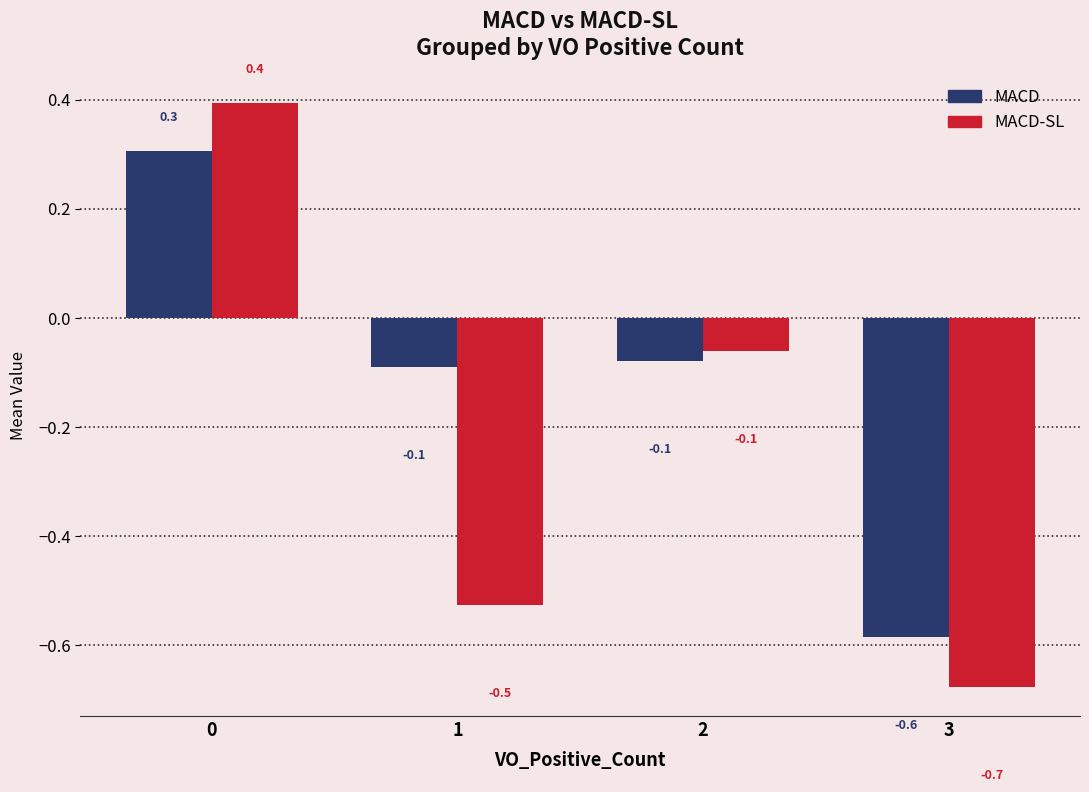

How many data points in MACD are above 0?

1